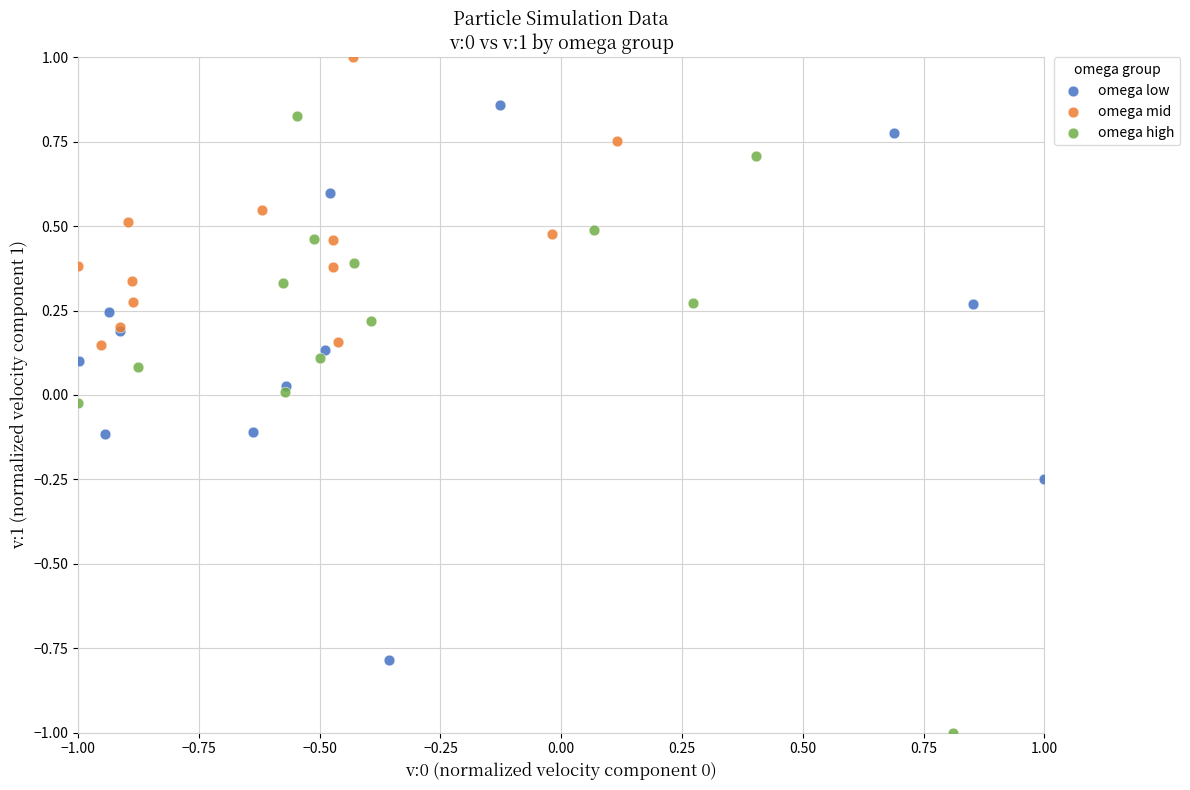

Which series contains the lowest Y value?

omega high